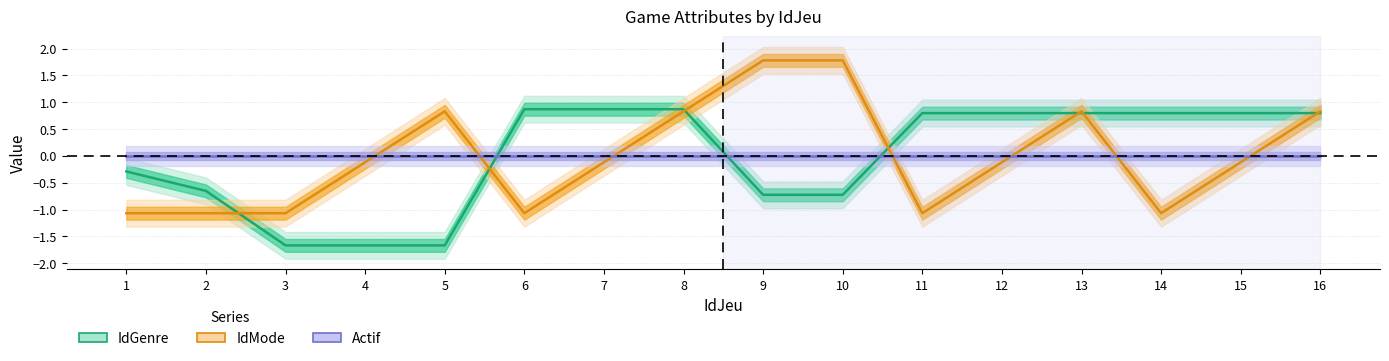

Which has a higher value, 12 or 14?

12